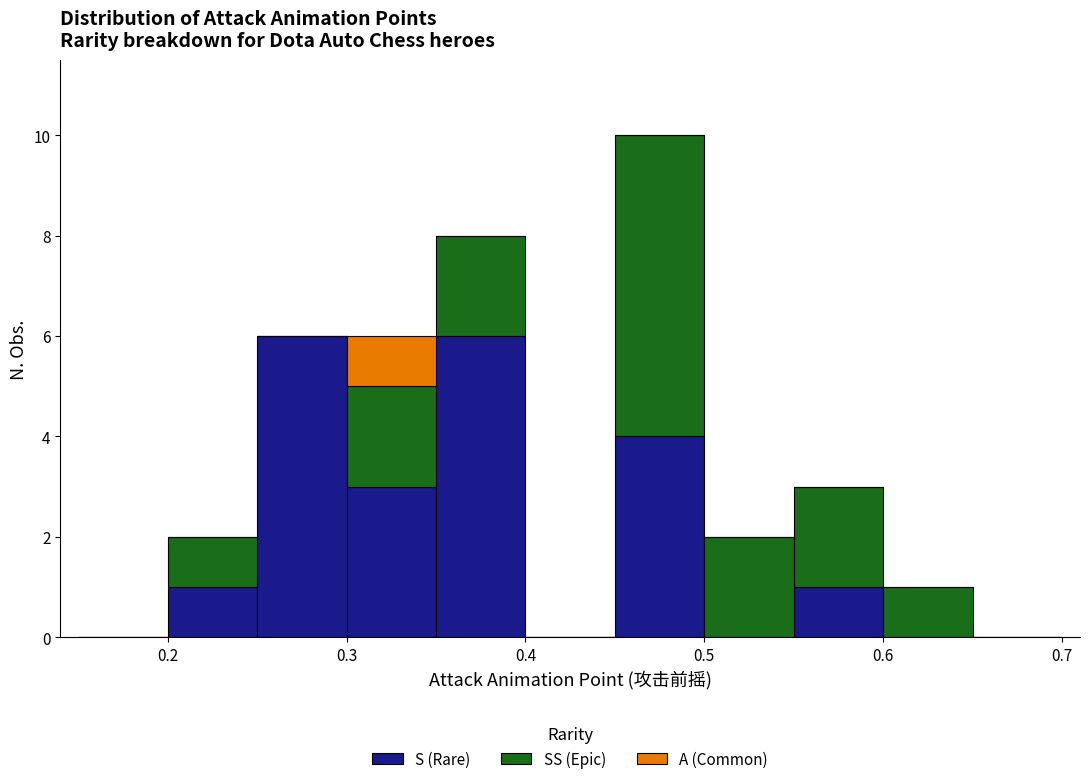

What is the total height of the stacked bar covering 0.35 to 0.40 on the x-axis? The values are not printed on the chart, so give them approximately, as read against the axis.

8